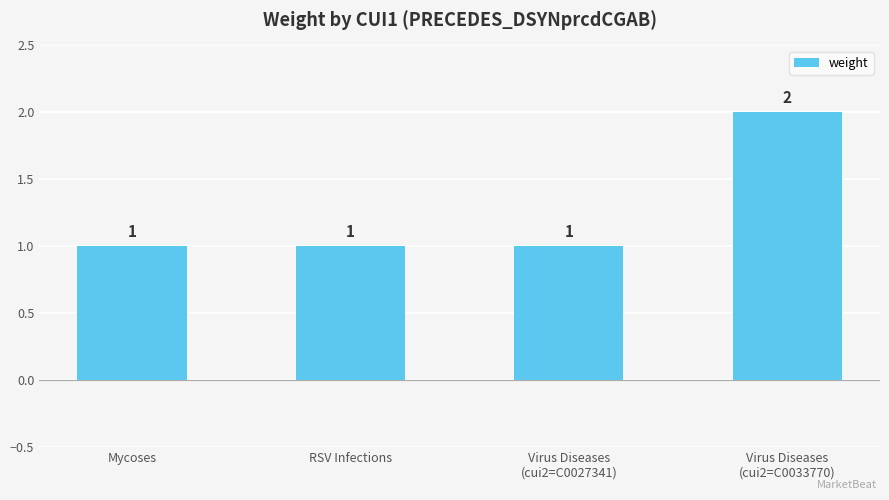

What is the ratio of the value at RSV Infections to the value at Mycoses?

1.0